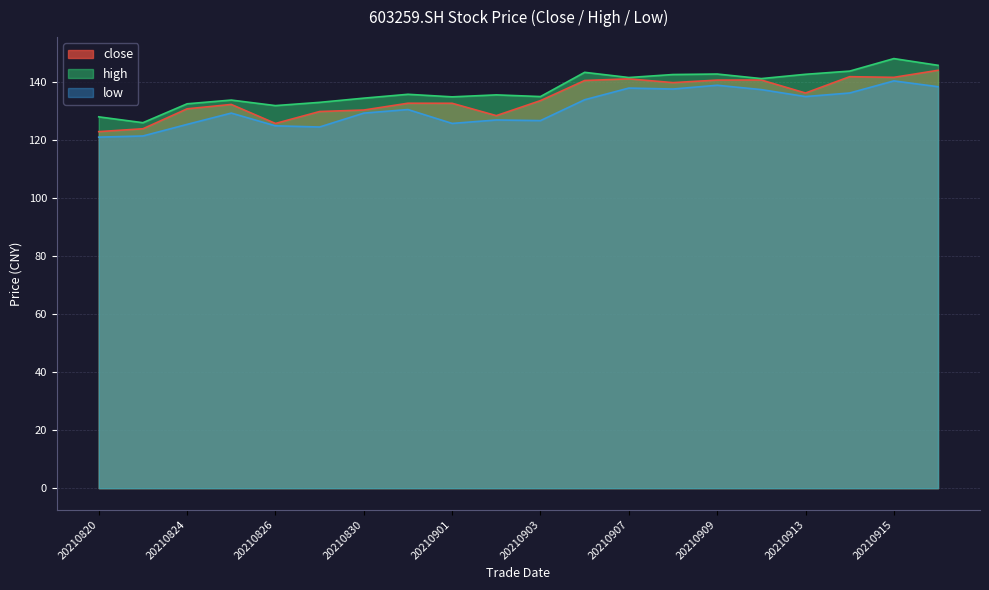

What is the difference between the second highest and second lowest values in the close series?

18.0